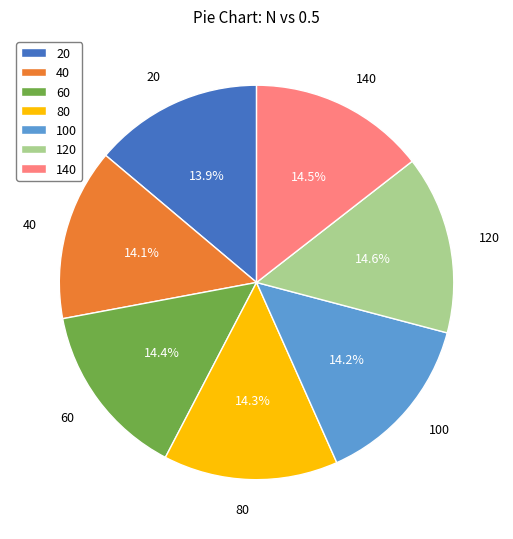

Does any single category account for the majority?

No